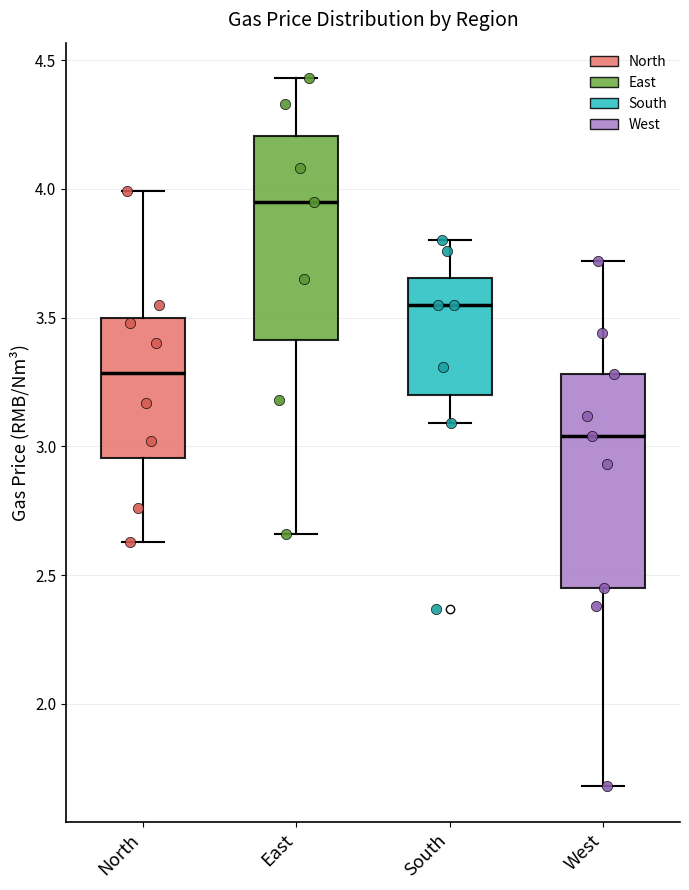

Which box has the highest median line?

East